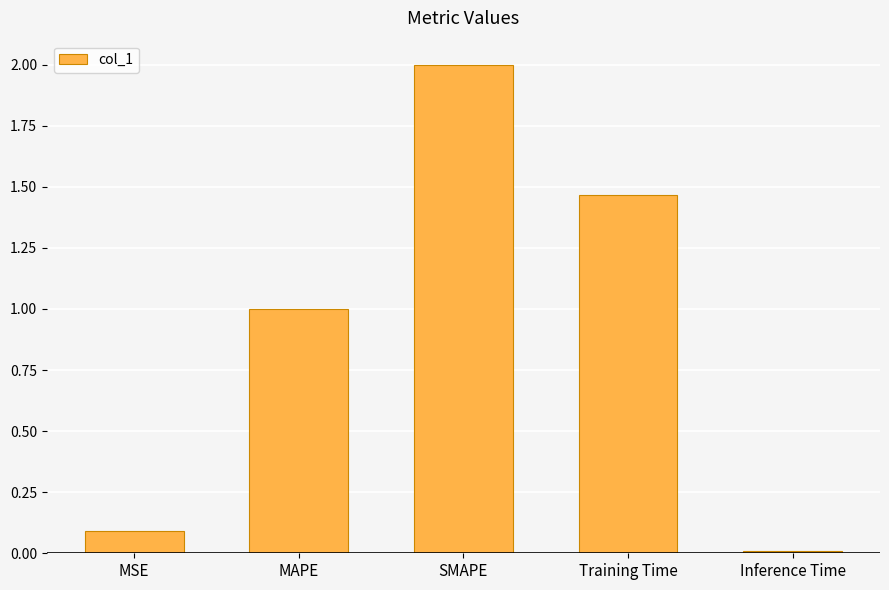

Are the bars horizontal?

No